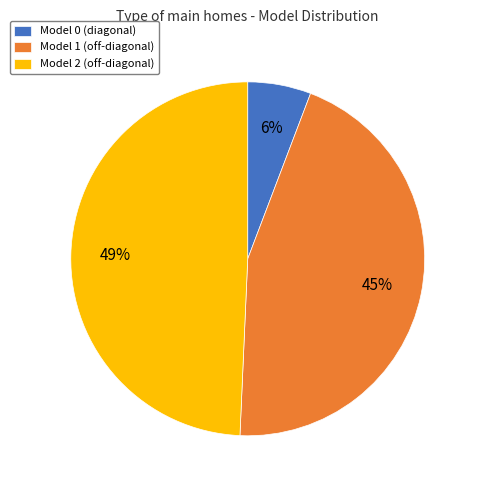

Which category has the biggest portion of the pie?

Model 2 (off-diagonal)